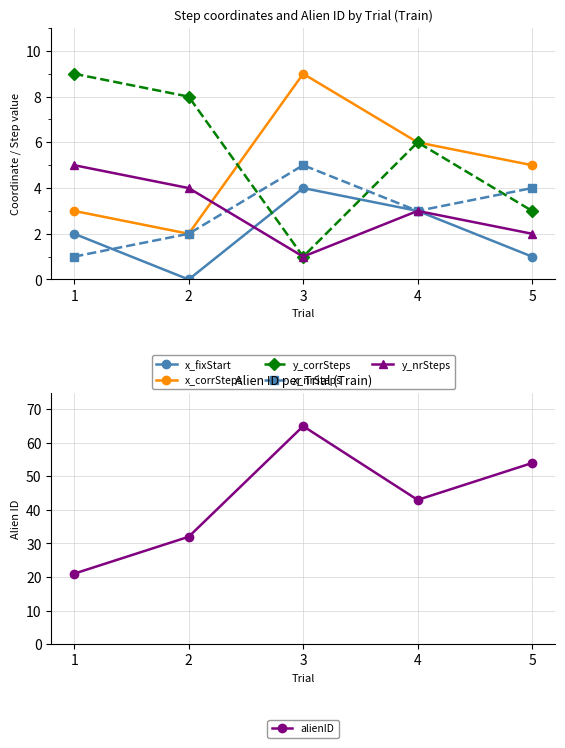

What is the sum of all x_corrSteps values?

25